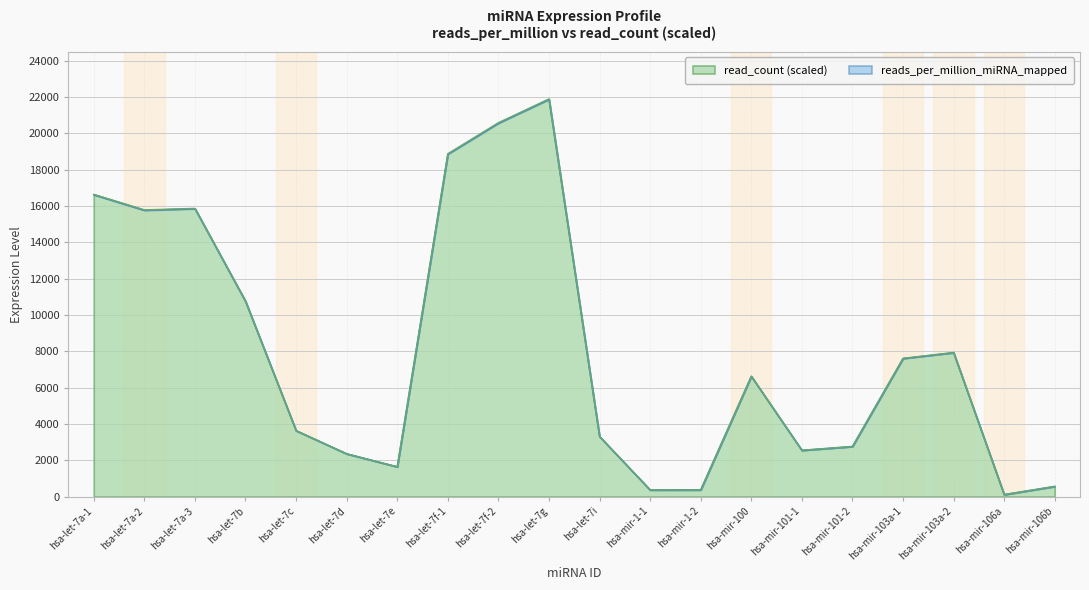

What is the average value of the read_count_scaled series?

8012.5